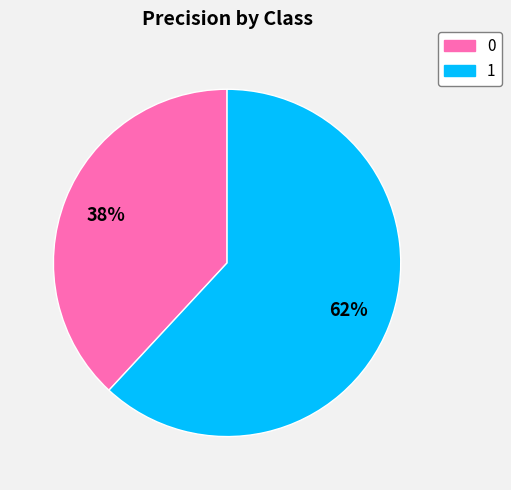

Is there any slice that represents more than half of the pie?

Yes